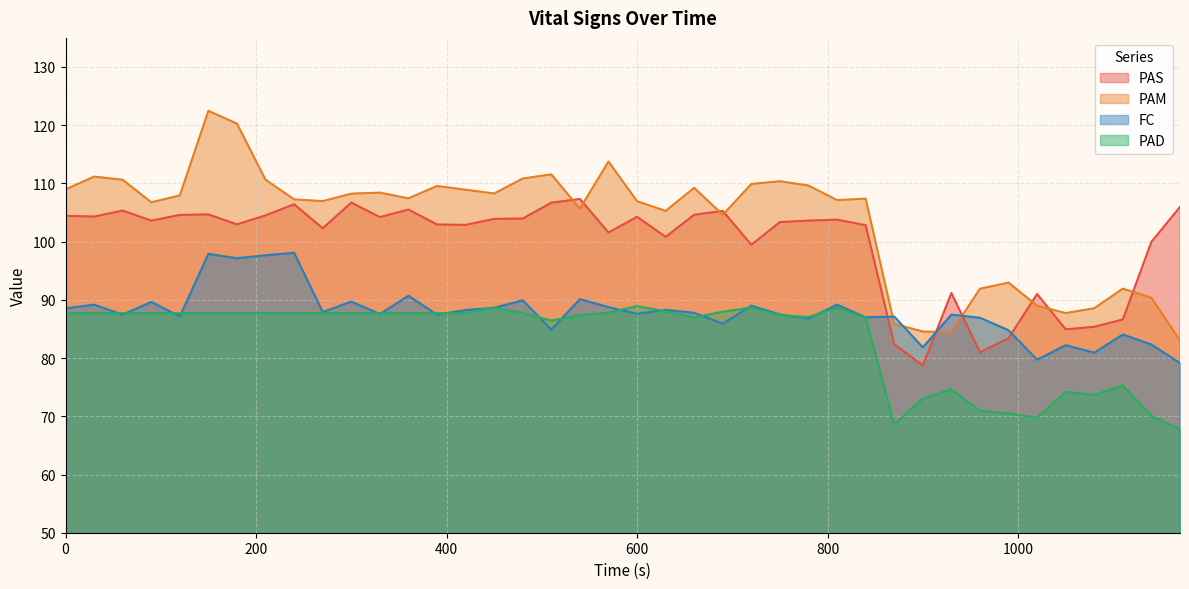

What is the maximum value for PAD?

88.9